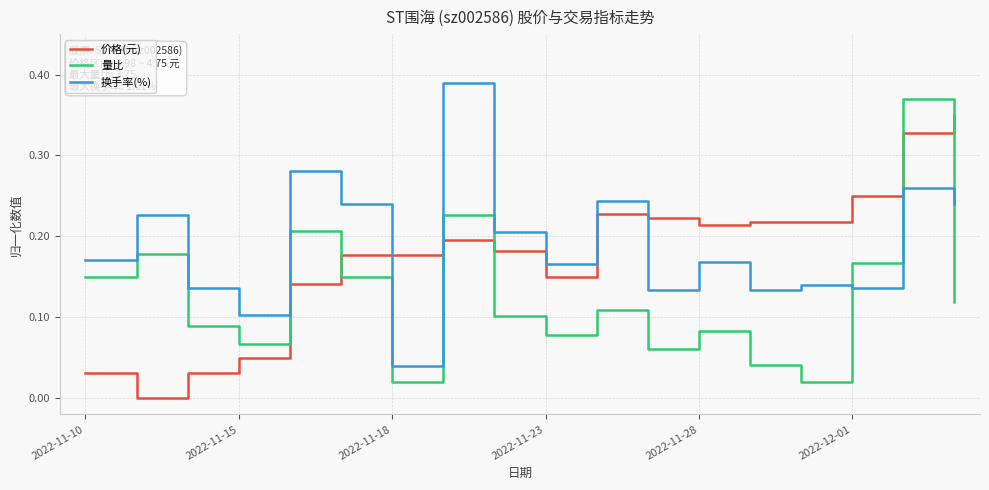

List the series in order of their overall mean, lowest first.

量比, 价格(元), 换手率(%)